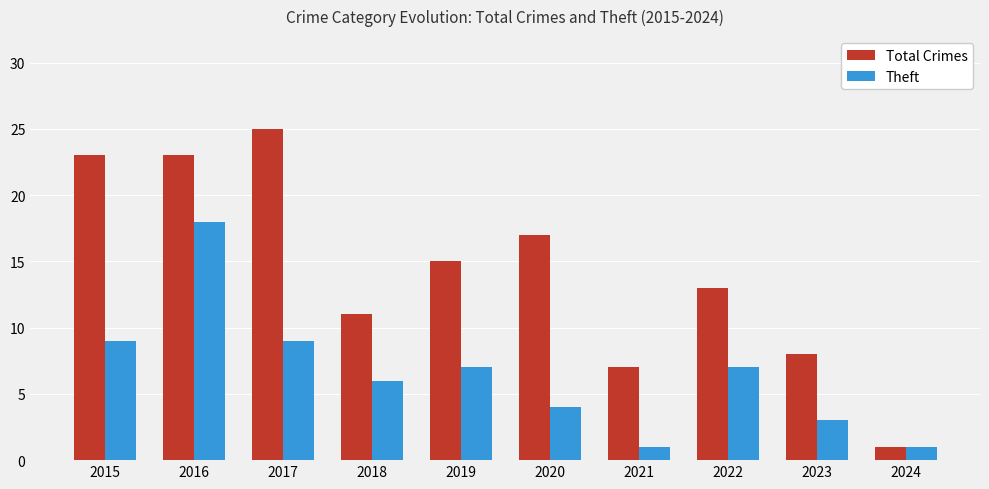

Is the value of Total Crimes at 2023 greater than the value of Theft at 2024?

Yes